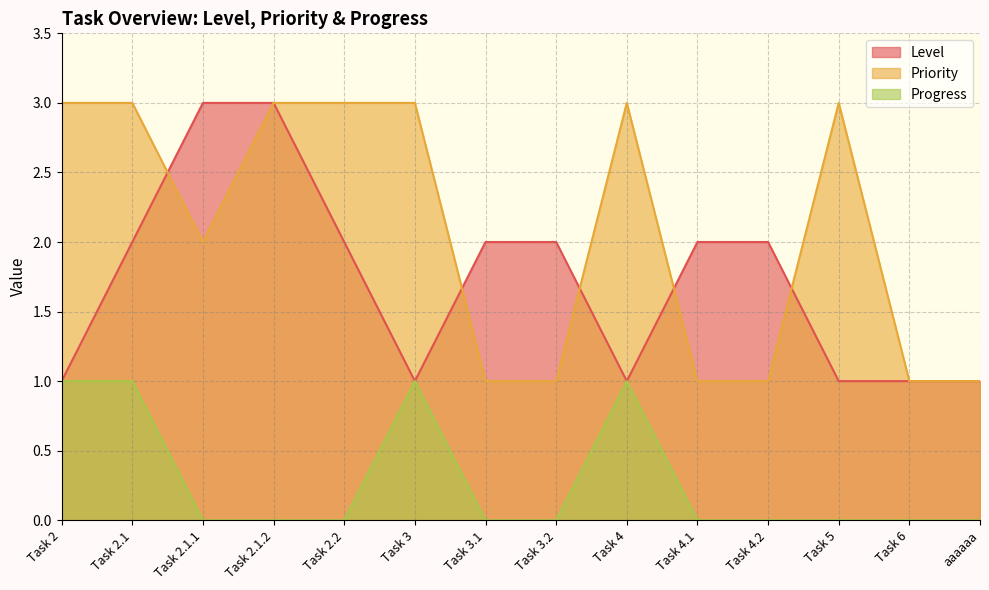

Rank the series by their maximum value, from highest to lowest.

Level, Priority, Progress